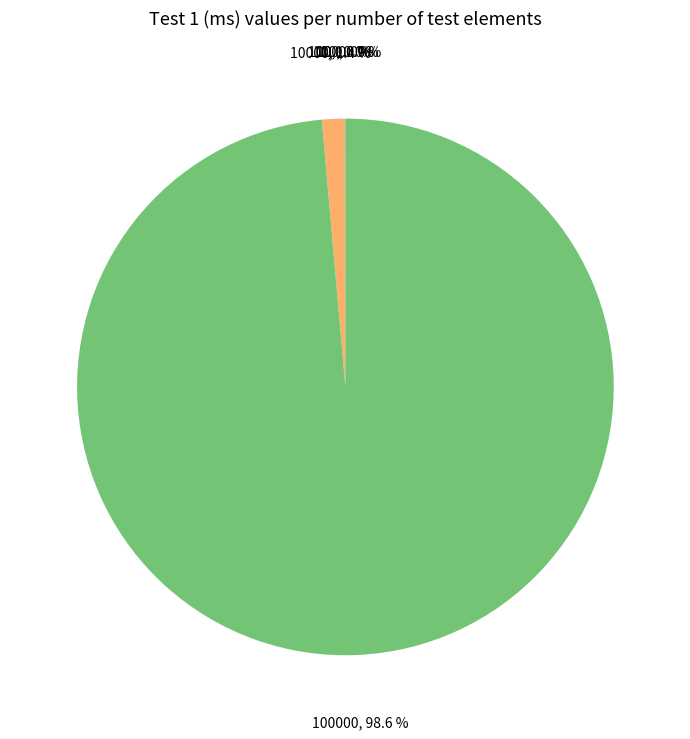

Does any single category account for the majority?

Yes